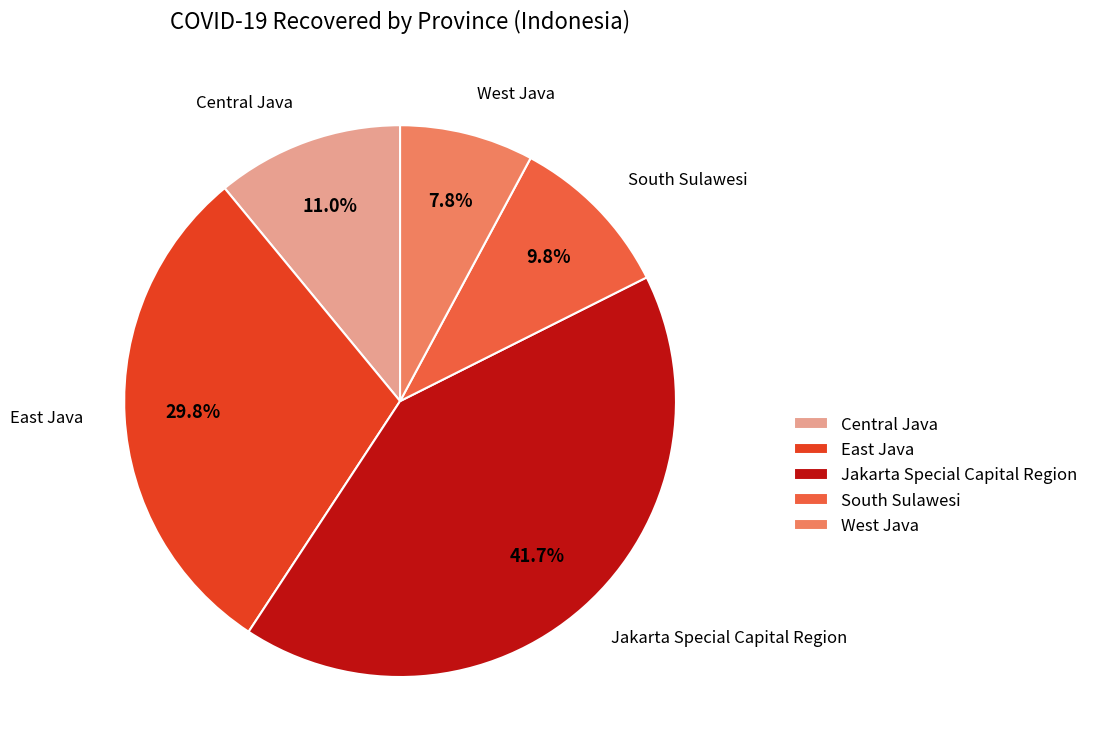

Count the number of slices in the pie.

5